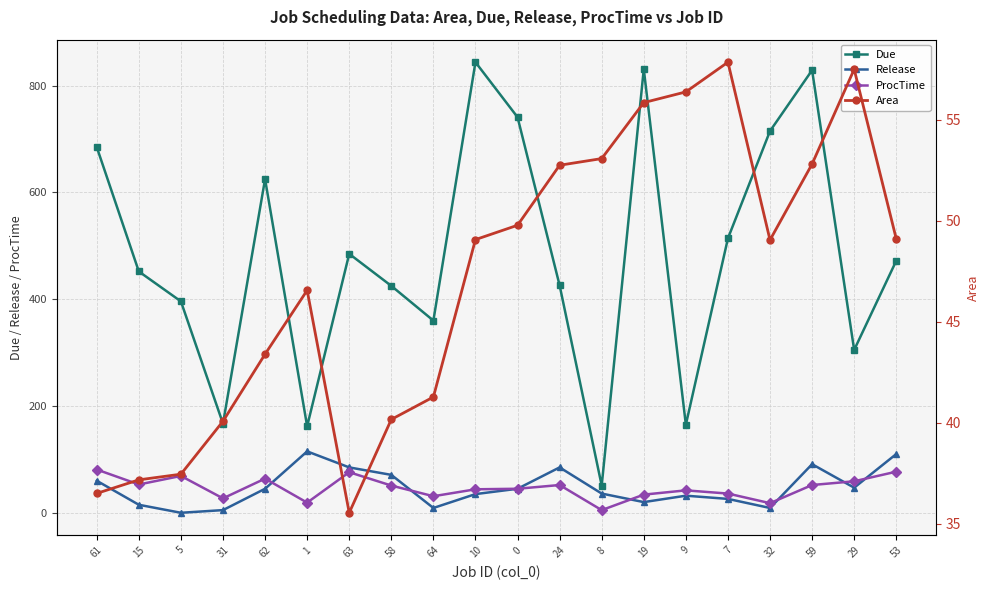

How many values in the Due series are below 472?

10